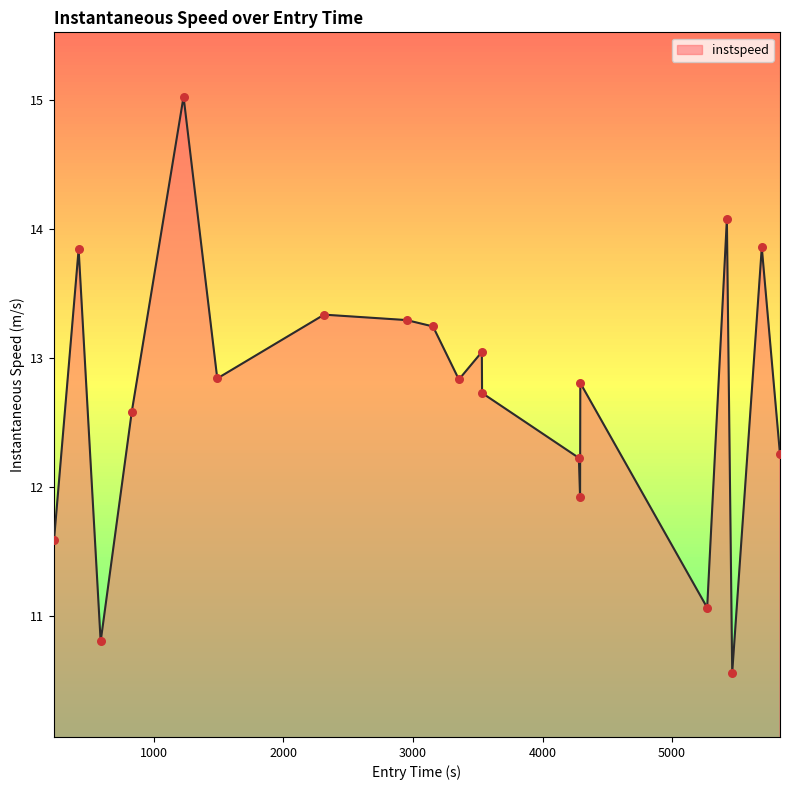

What is the smallest value displayed?

10.6